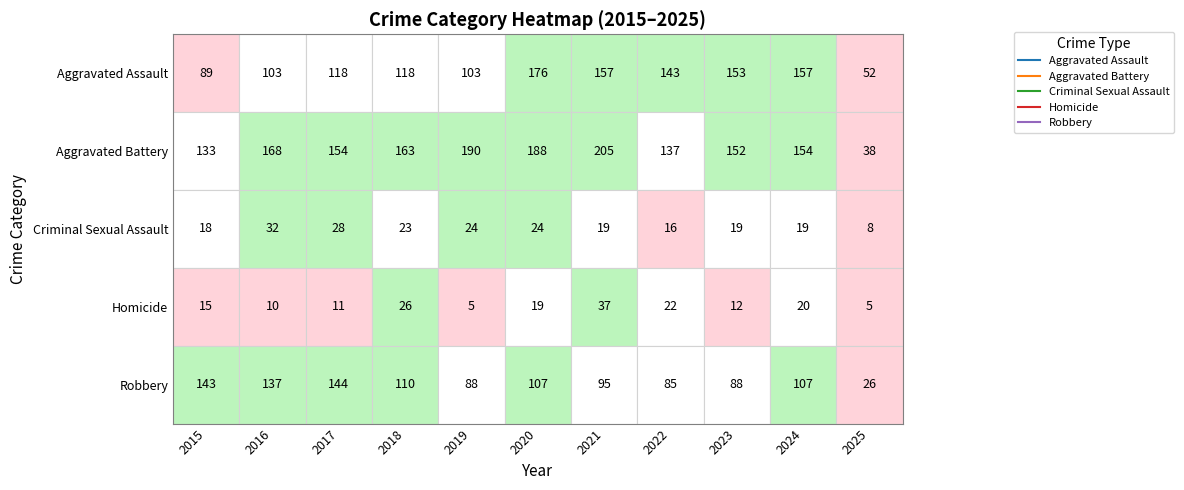

At which label does Criminal Sexual Assault first exceed 19?

2016